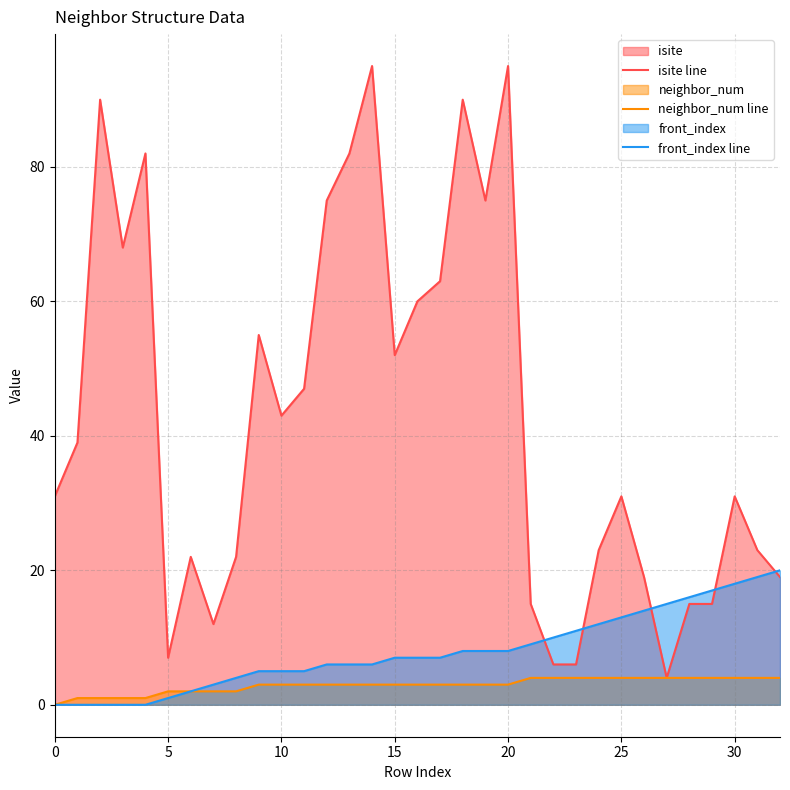

How many positive values does the front_index line series have?

28